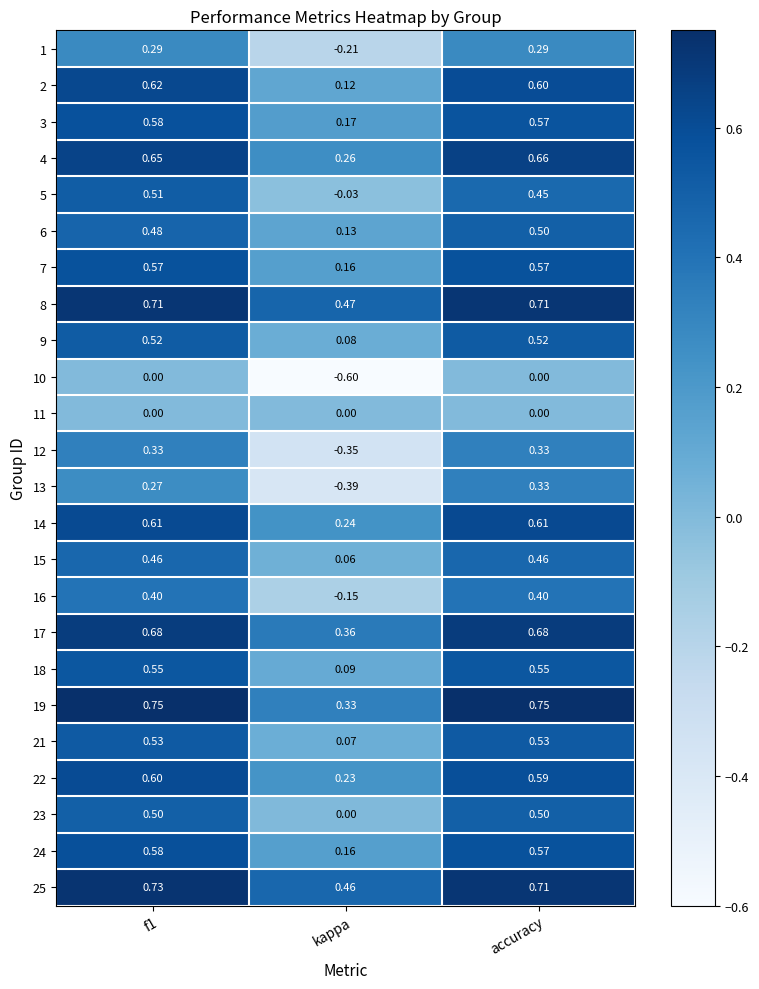

Which label corresponds to the smallest value in the chart?

kappa